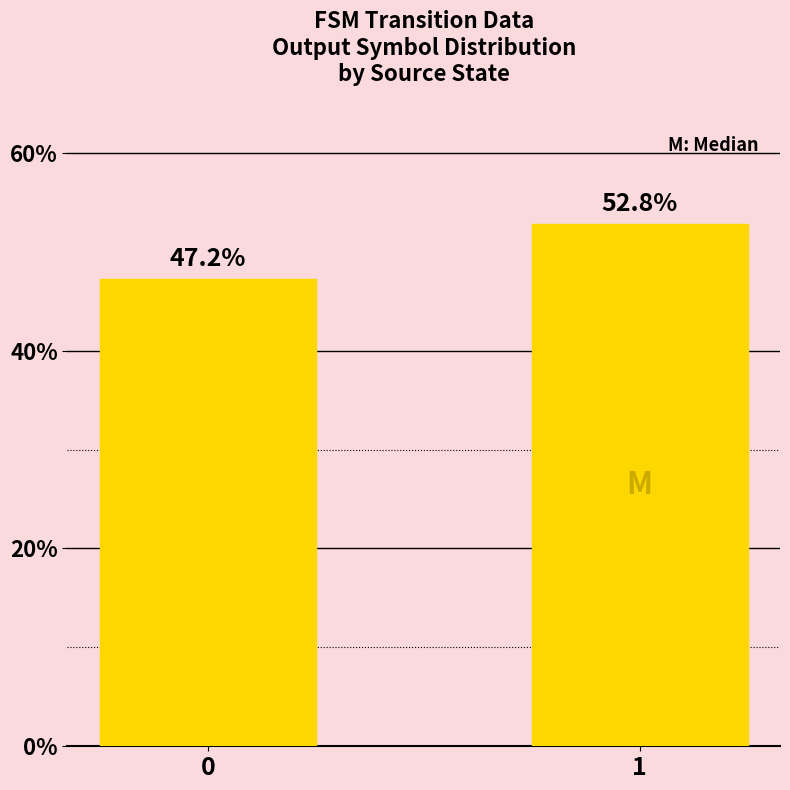

The value at 0 is 15.3. True or false?

False